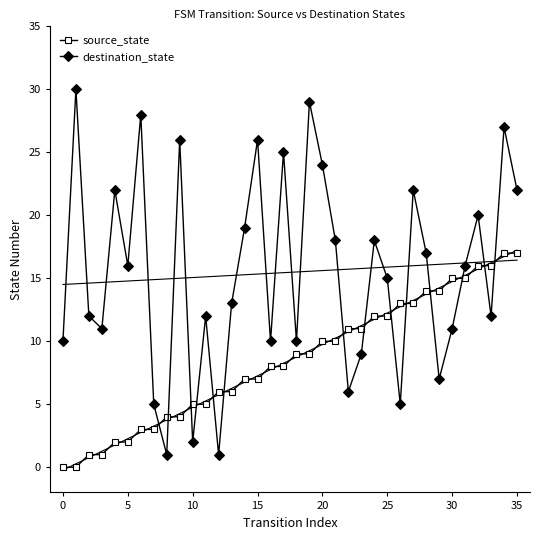

In destination_state, how many points are higher than both neighbors (excluding endpoints)?

12